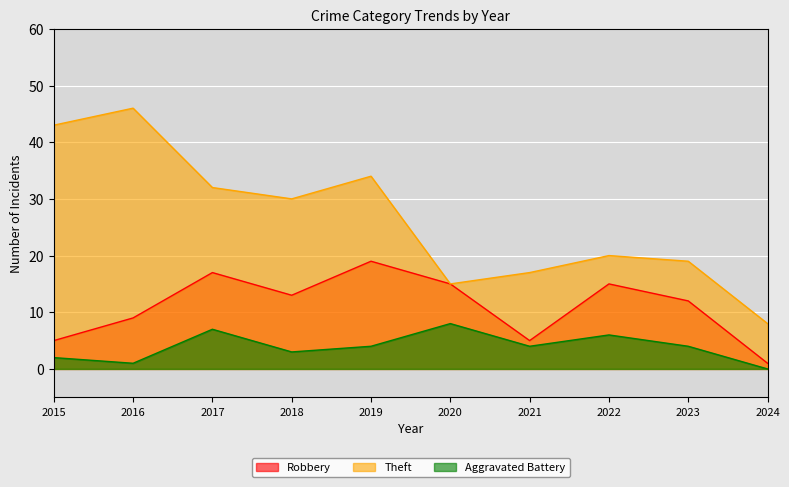

In Robbery, how many points are higher than both neighbors (excluding endpoints)?

3